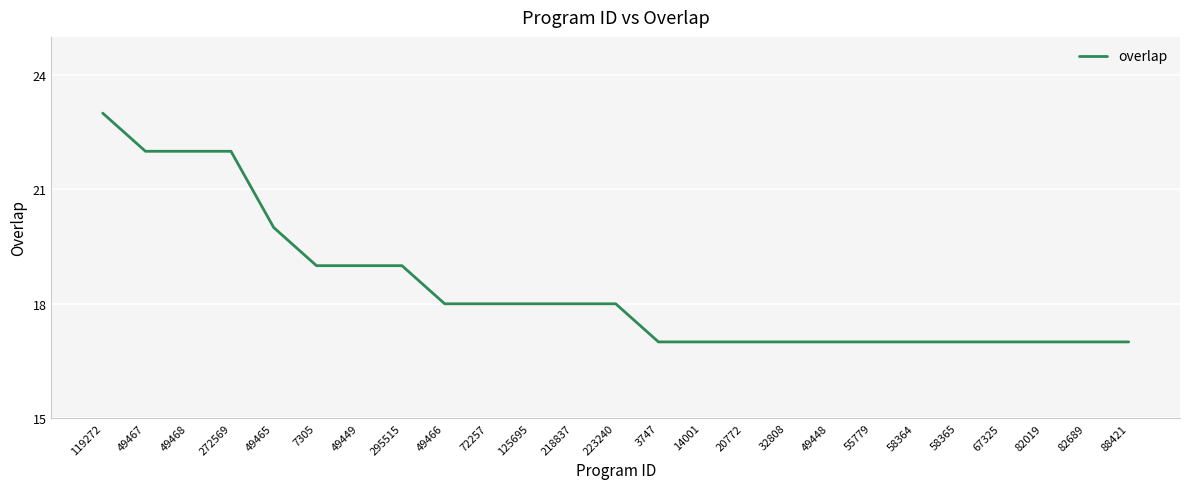

Is it true that the value at 49467 is 22?

True